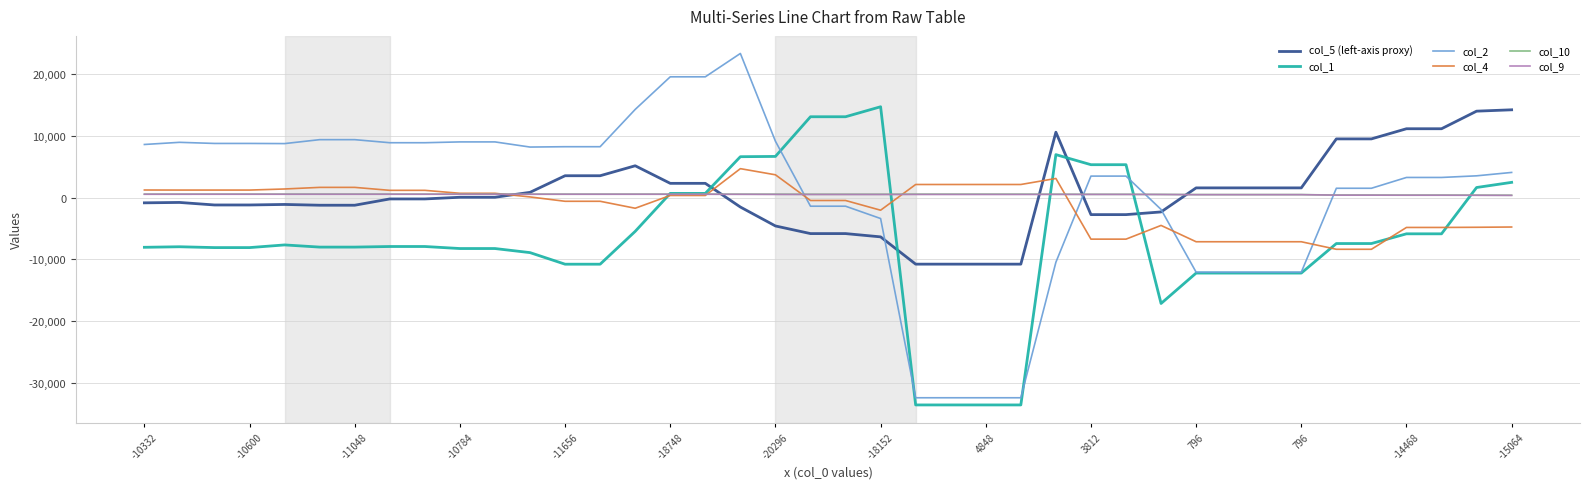

Which series has the largest range (max minus min)?

col_2